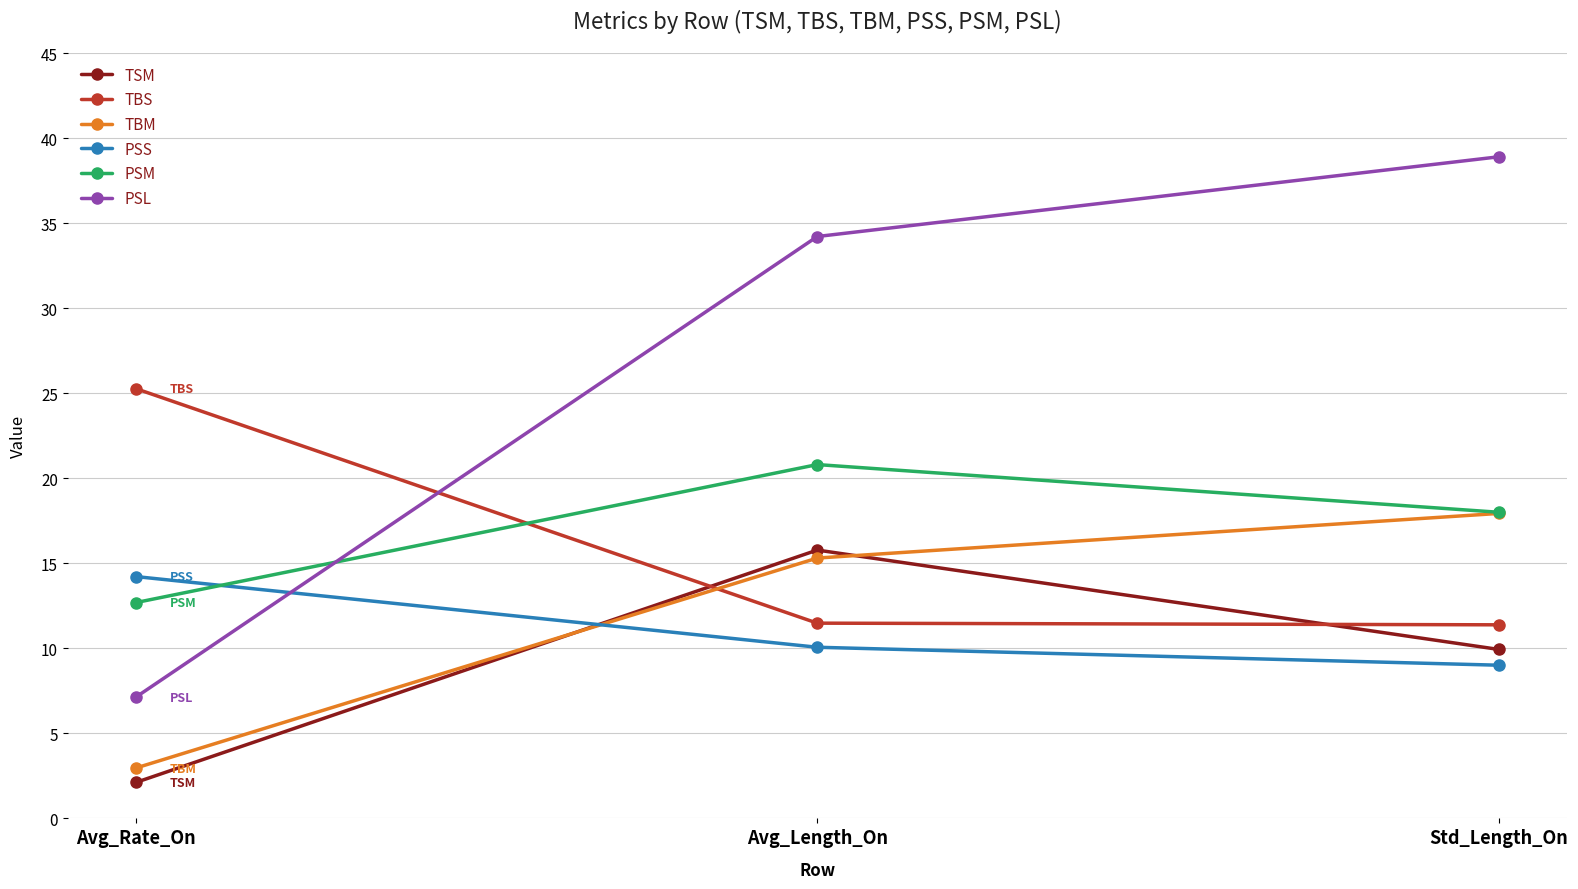

What is the average value of the TBS series?

16.0